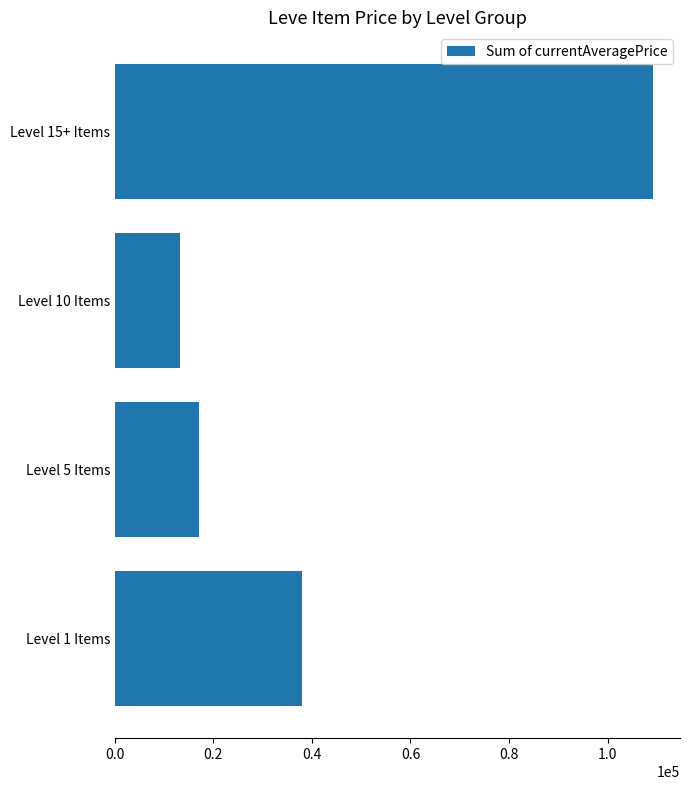

What is the ratio of the value at Level 10 Items to the value at Level 1 Items?

0.3